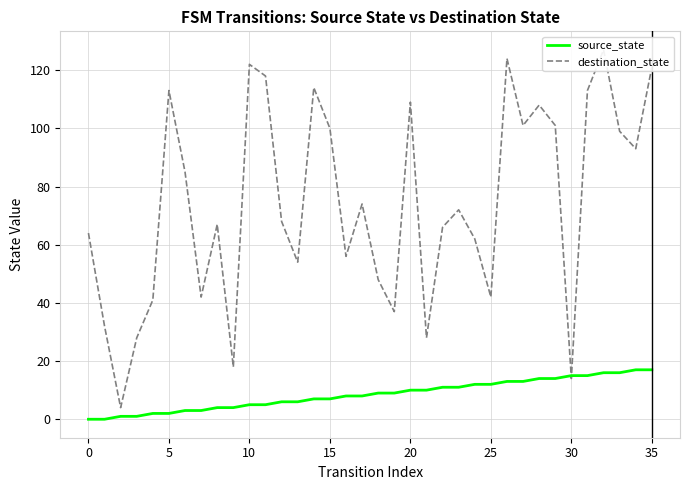

What is the greatest value displayed?

127